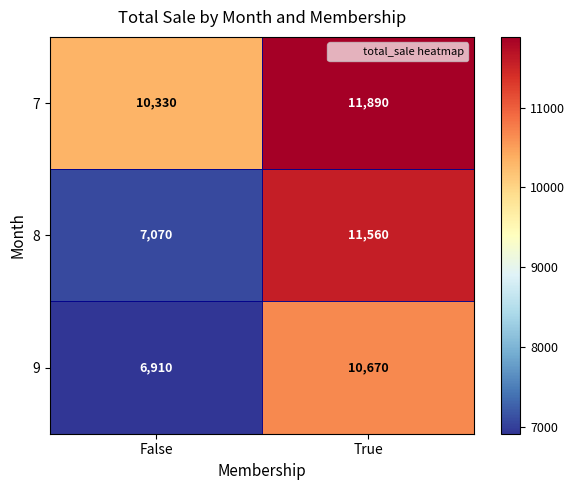

Which series has the largest total across all categories?

7